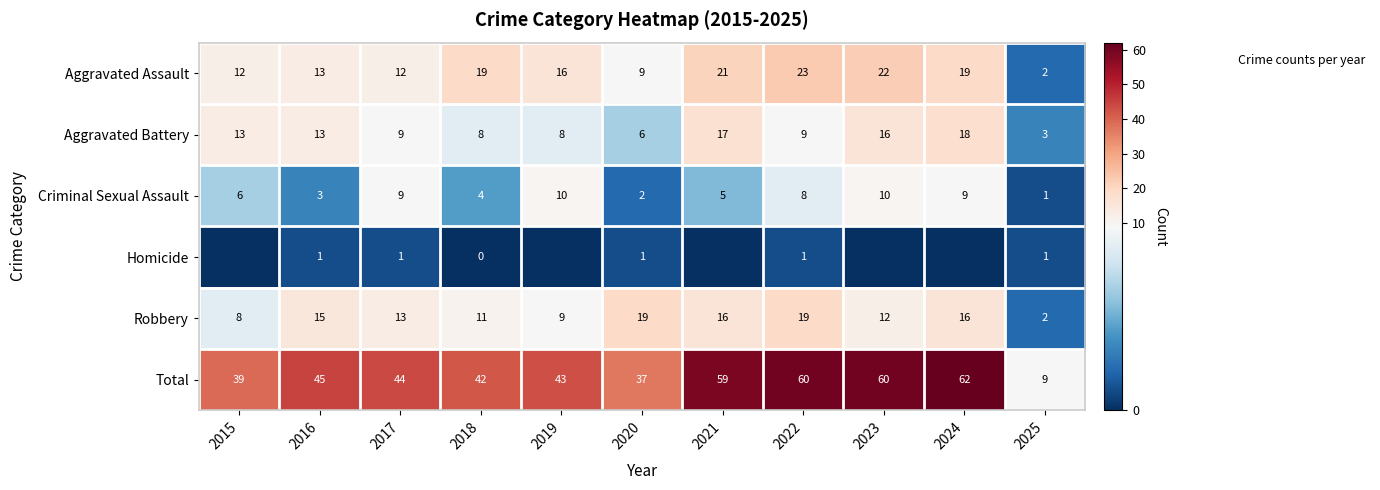

What is the spread (max minus min) of values at 2015?

39